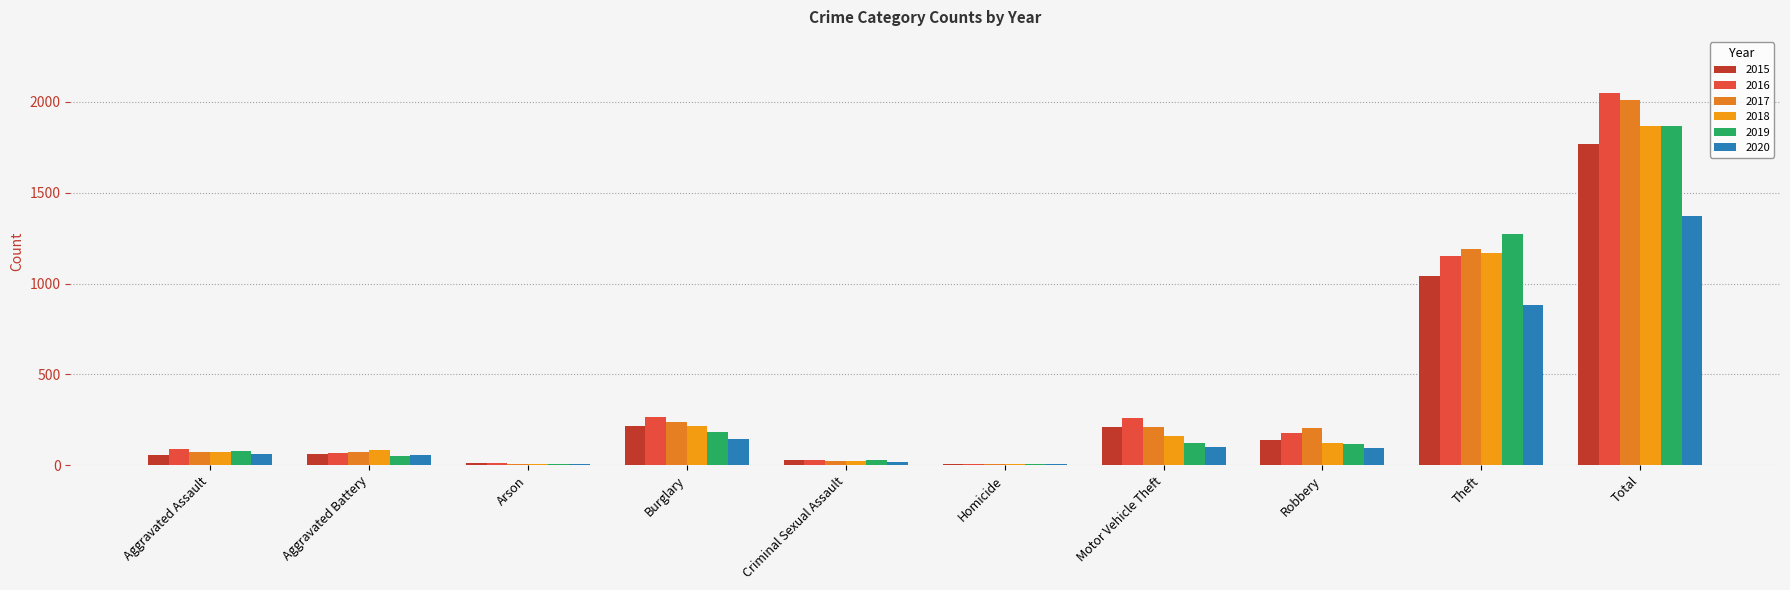

Reading left to right, what are all the values shown in this chart?

2015: 56	60	10	216	29	5	212	139	1041	1768
2016: 88	66	12	266	26	4	259	178	1151	2050
2017: 72	71	7	237	22	4	208	202	1188	2011
2018: 72	86	7	218	24	4	163	121	1170	1865
2019: 80	53	5	182	31	4	123	116	1272	1866
2020: 62	57	7	146	16	5	99	97	884	1373